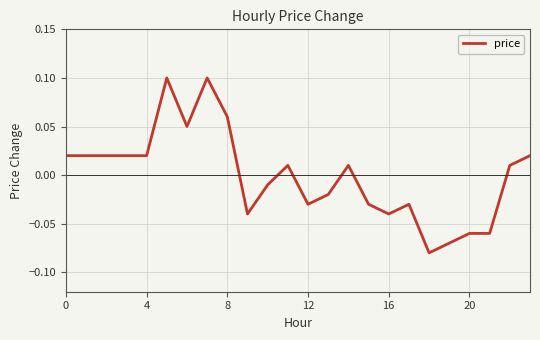

Does the chart display data point markers on the line(s)?

No